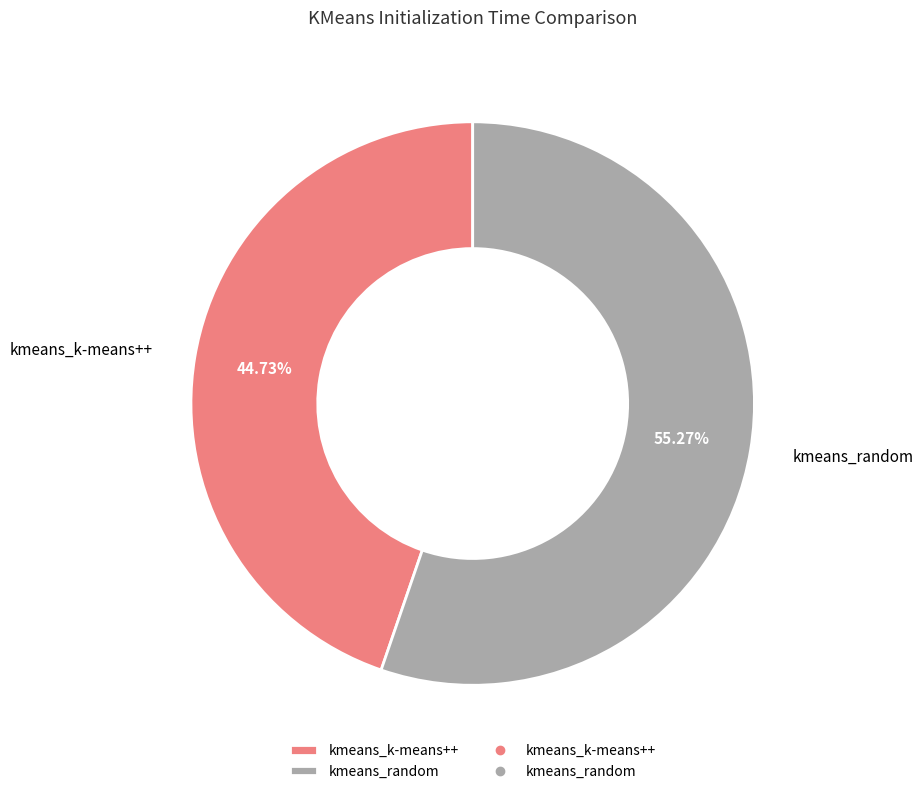

Combined, what portion of the pie is kmeans_random and kmeans_k-means++?

100.0%